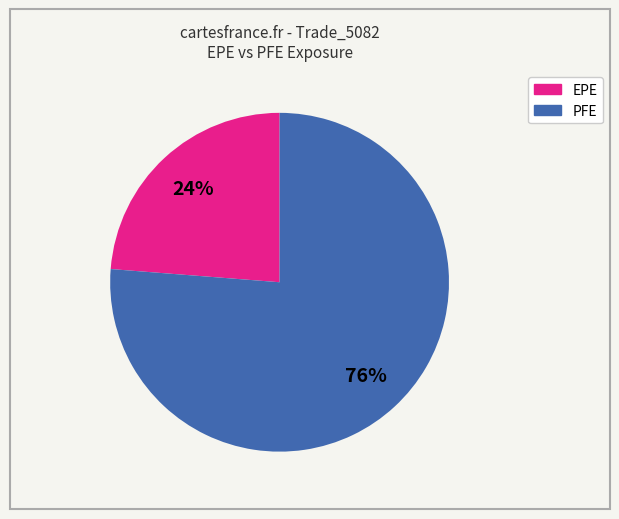

To the nearest percent, what is the difference between the largest and smallest slice percentages?

52%